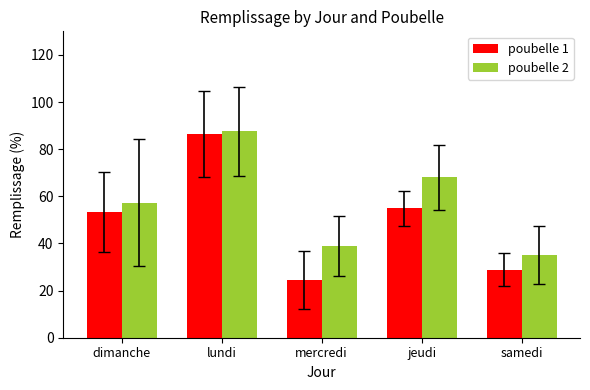

What is the difference between the maximum and minimum values in the poubelle 1 series?

61.8